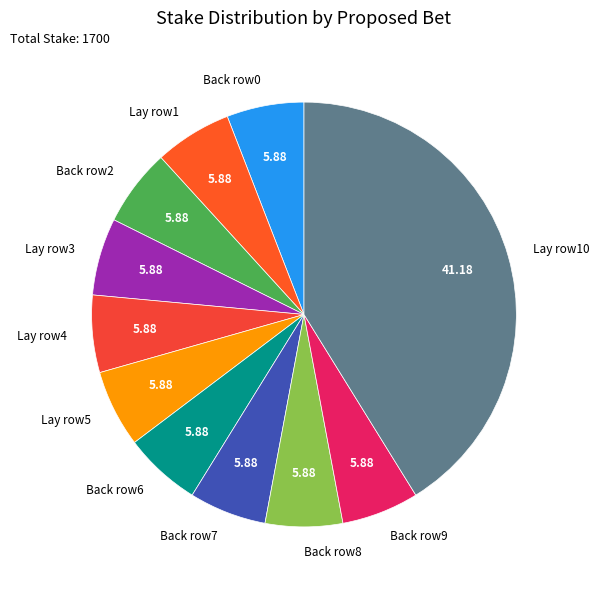

Combined, do Back row6 and Lay row4 account for over 50%?

No